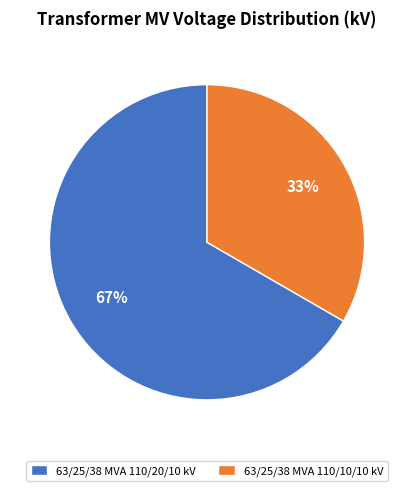

Approximately how many times larger is the value at 63/25/38 MVA 110/10/10 kV compared to 63/25/38 MVA 110/20/10 kV?

0.5